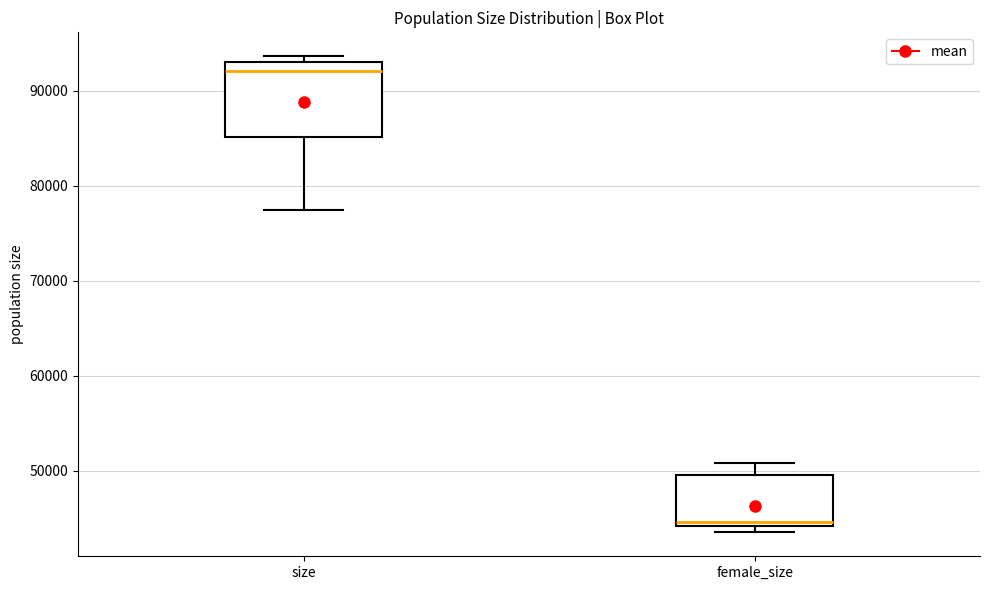

Where does the lower whisker of the box for size end on the y-axis? The values are not printed on the chart, so give them approximately, as read against the axis.

77000